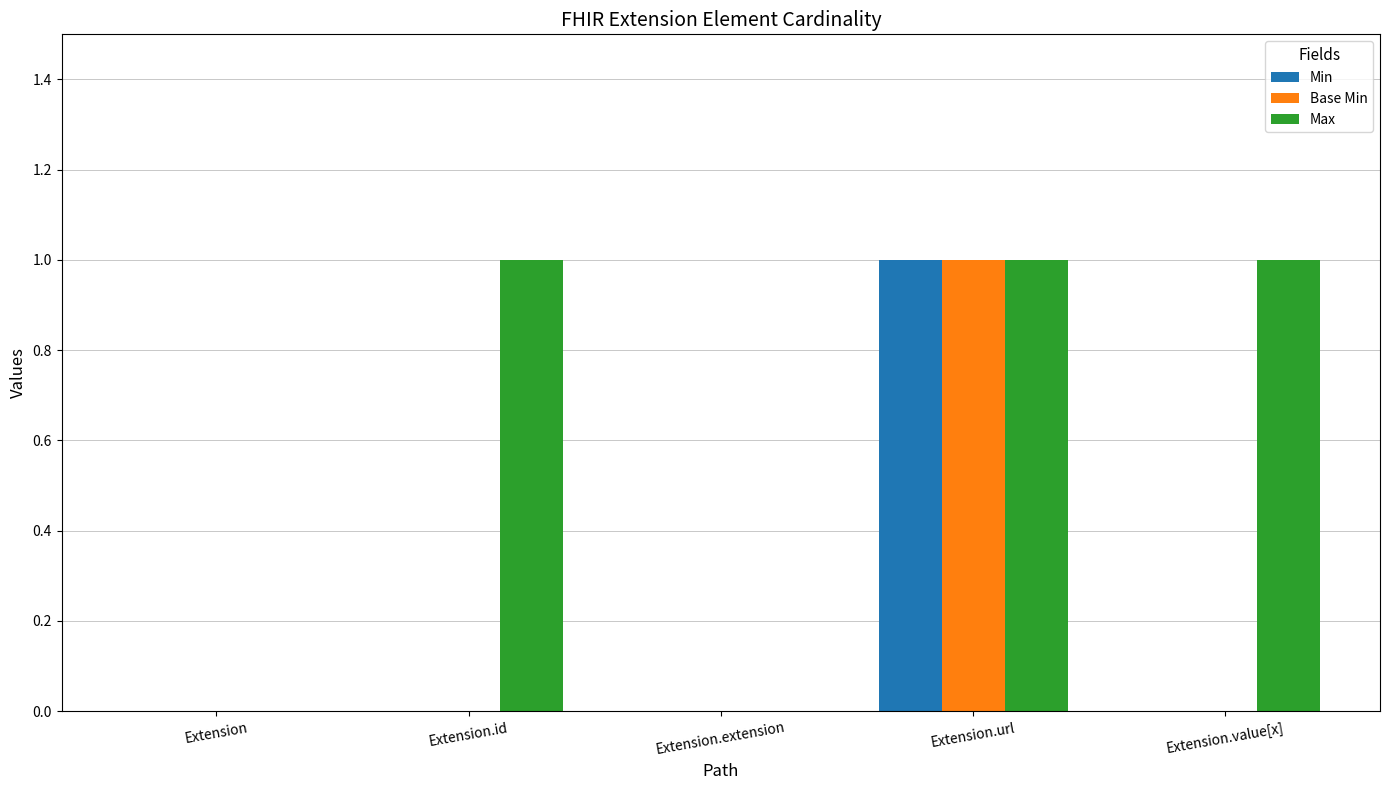

Are the bars grouped side by side (vs. stacked)?

Yes